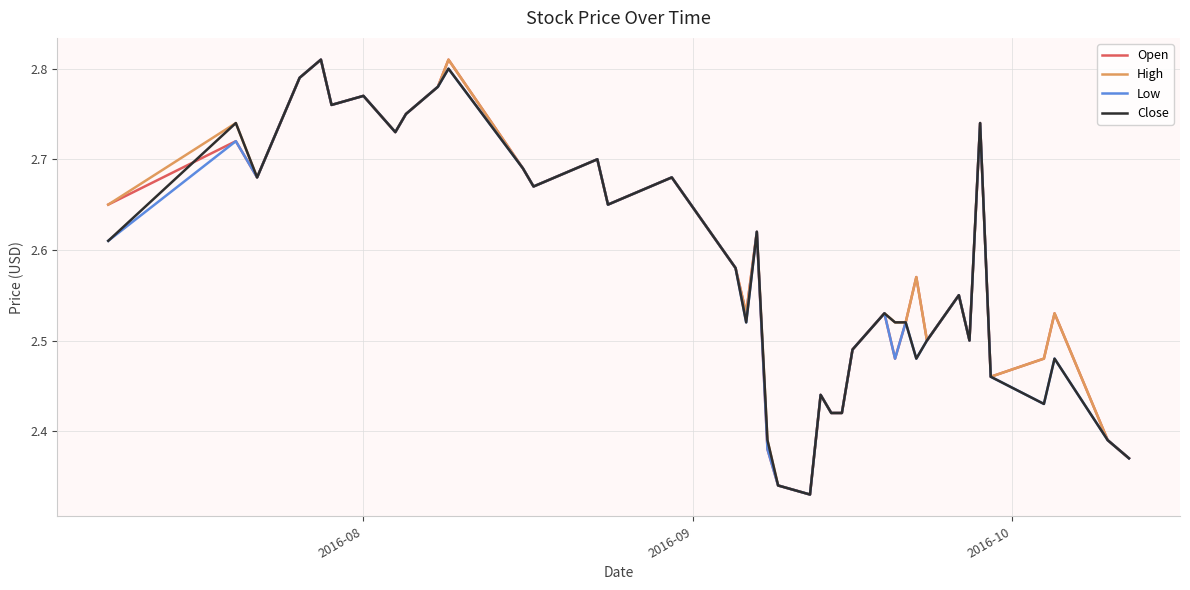

What are all the series names shown in the legend?

Open, High, Low, Close